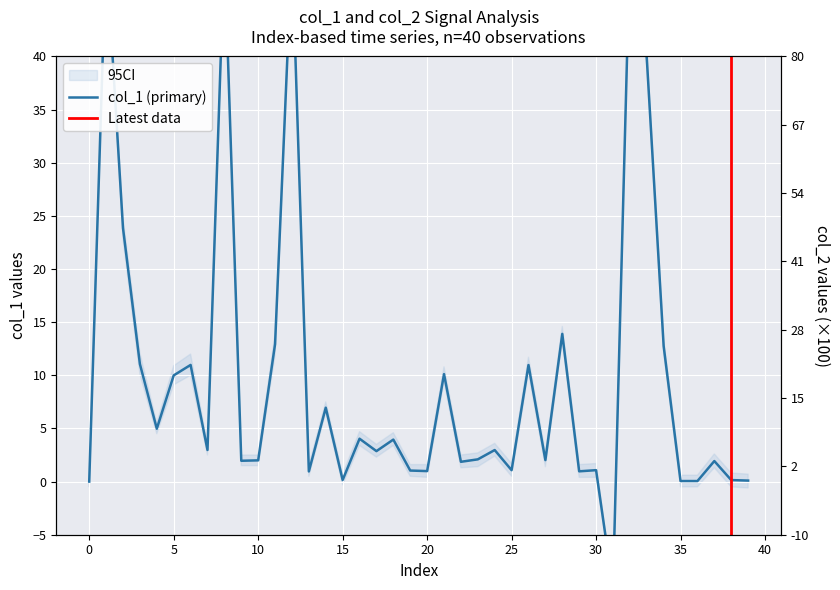

Where is the first local minimum?

5